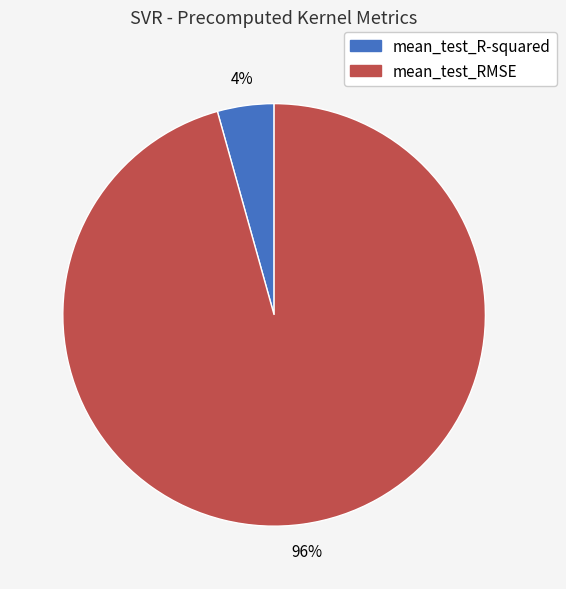

Which slice represents more than half of the pie?

mean_test_RMSE